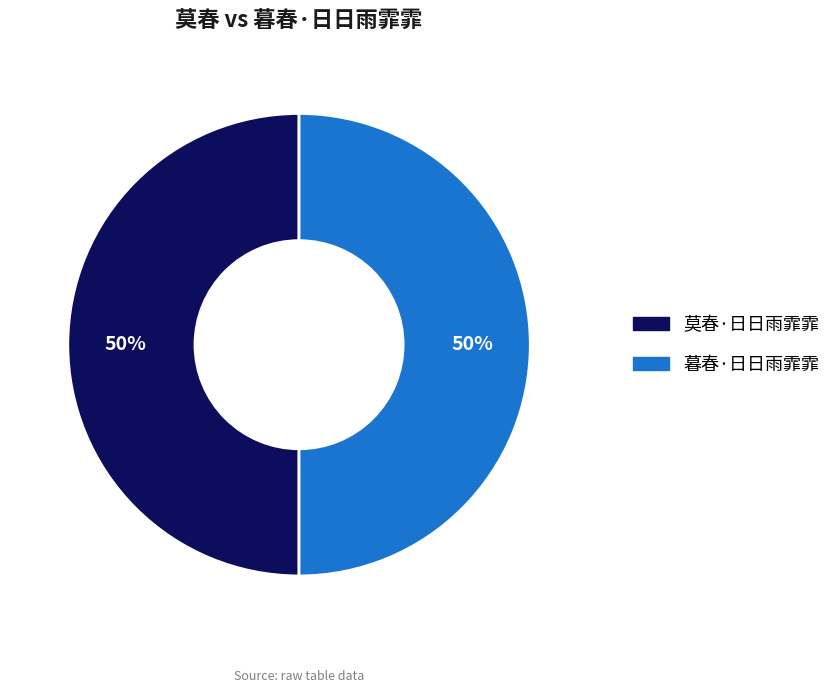

Is the sum of 暮春·日日雨霏霏 and 莫春·日日雨霏霏 greater than half?

Yes